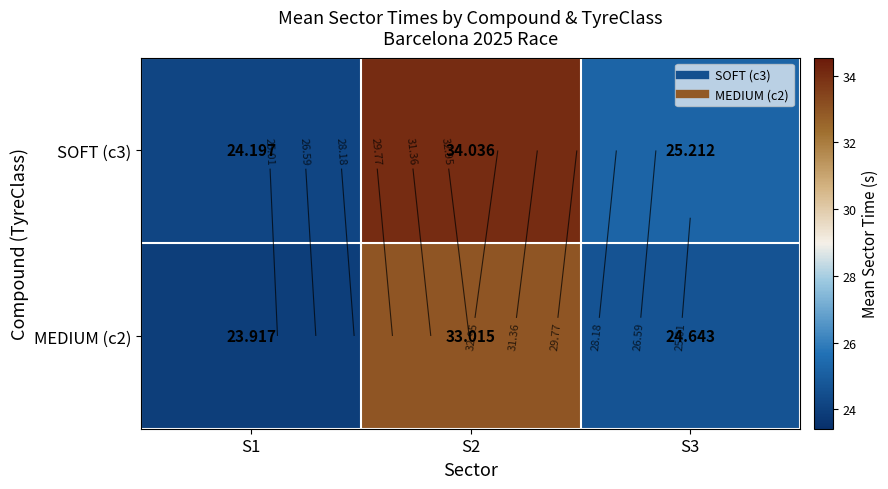

The MEDIUM (c2) series shows 44.0 at S2. True or false?

False